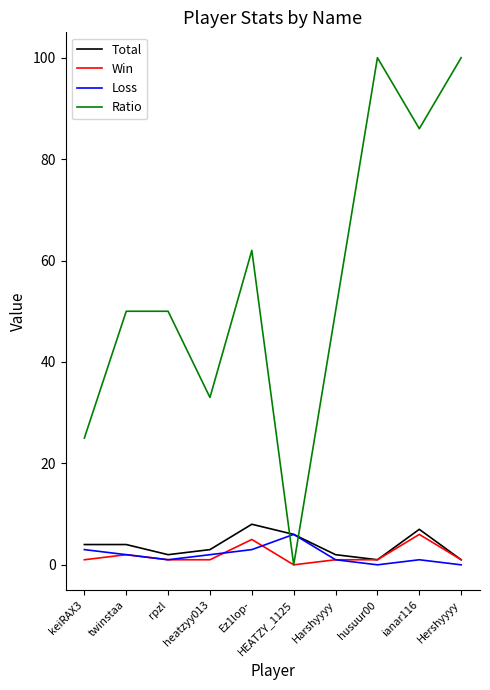

Which series has the largest total across all categories?

Ratio